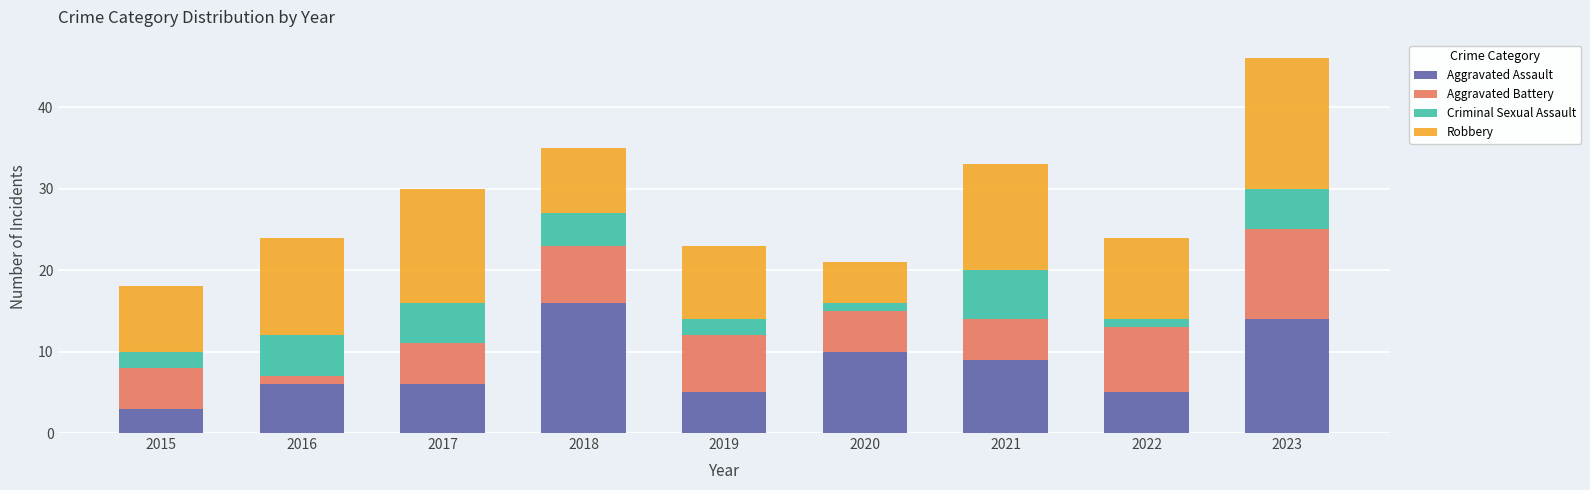

Does the chart contain any negative values?

No